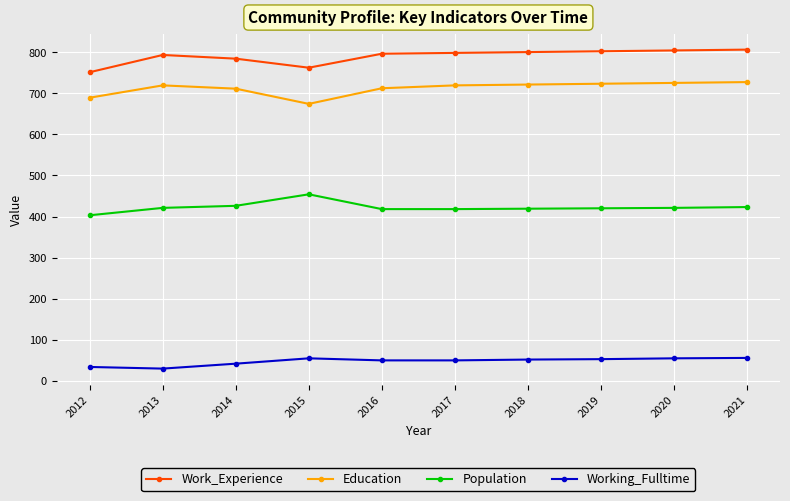

Which series has the largest total across all categories?

Work_Experience